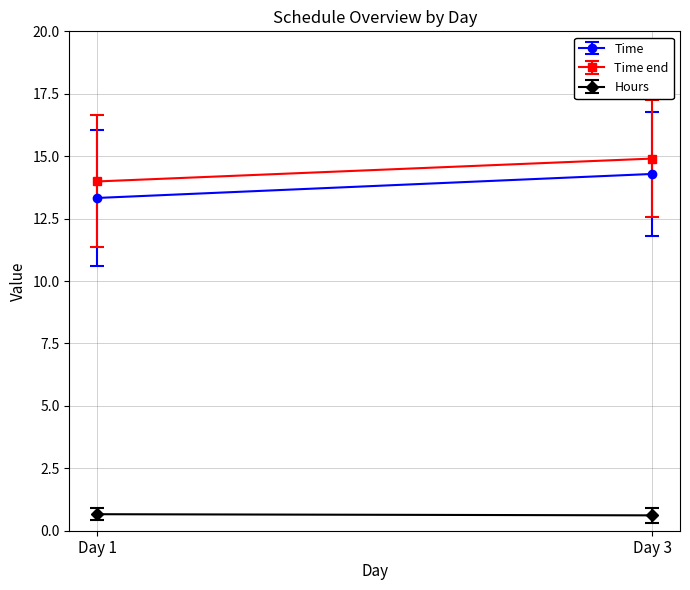

Is the value of Time at 13 greater than the value of Hours at 14?

Yes